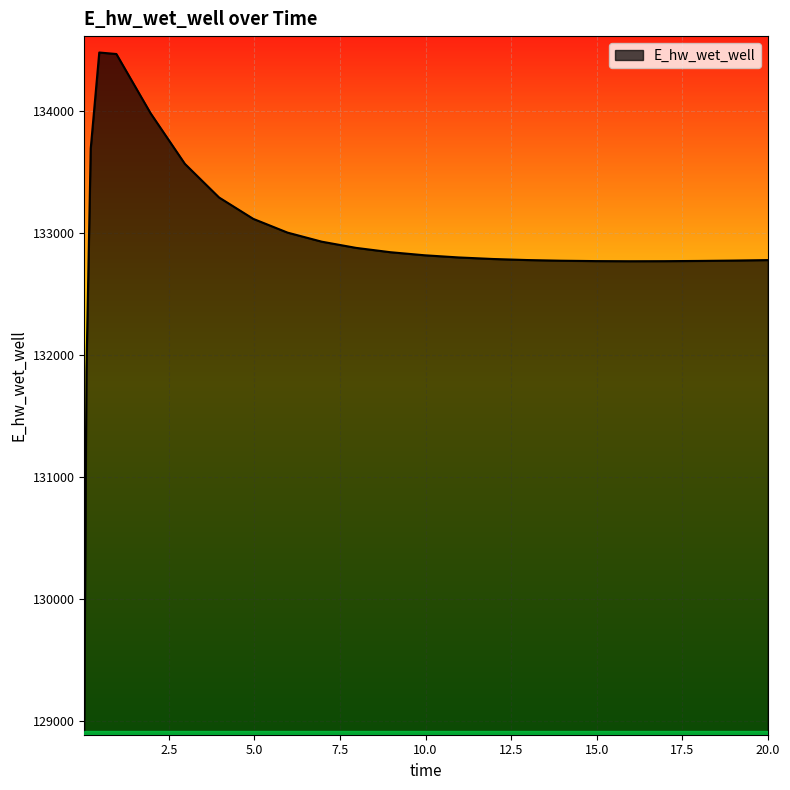

What is the maximum value shown in the chart?

134482.1